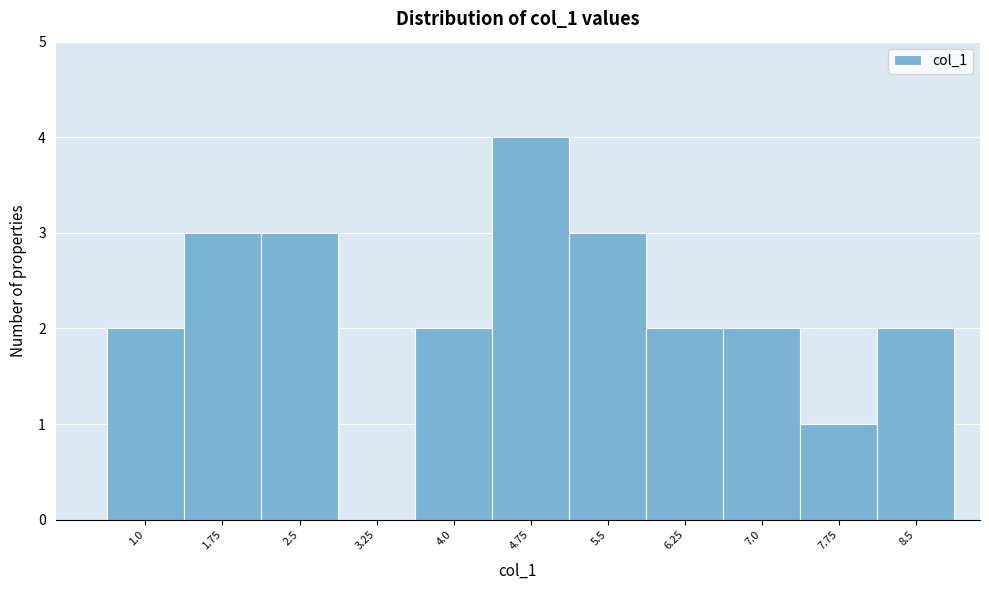

Reading left to right, what are all the values shown in this chart?

1.0=2	1.75=3	2.5=3	3.25=0	4.0=2	4.75=4	5.5=3	6.25=2	7.0=2	7.75=1	8.5=2